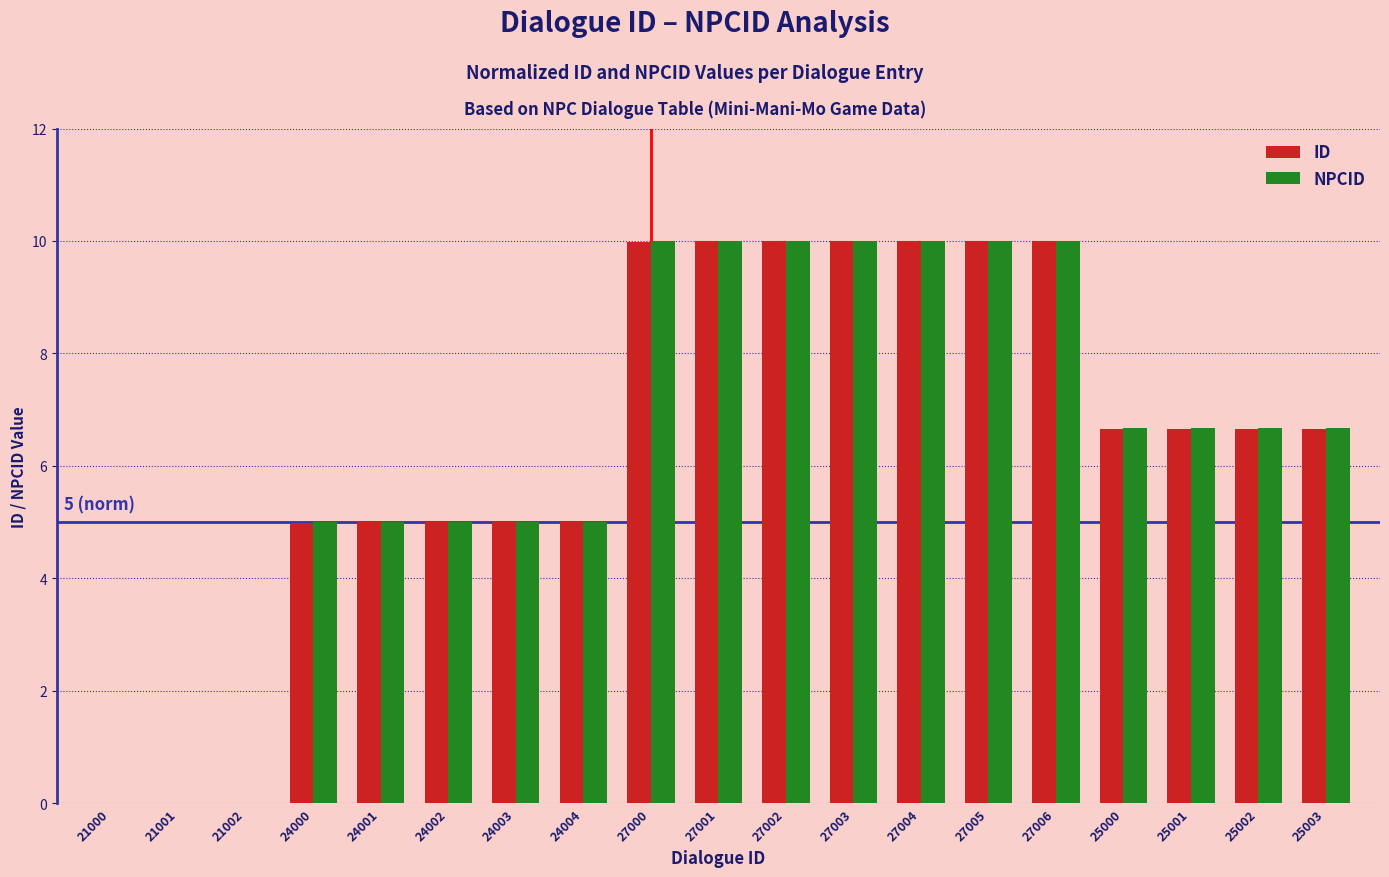

What value does the ID series have at 25003?

6.7